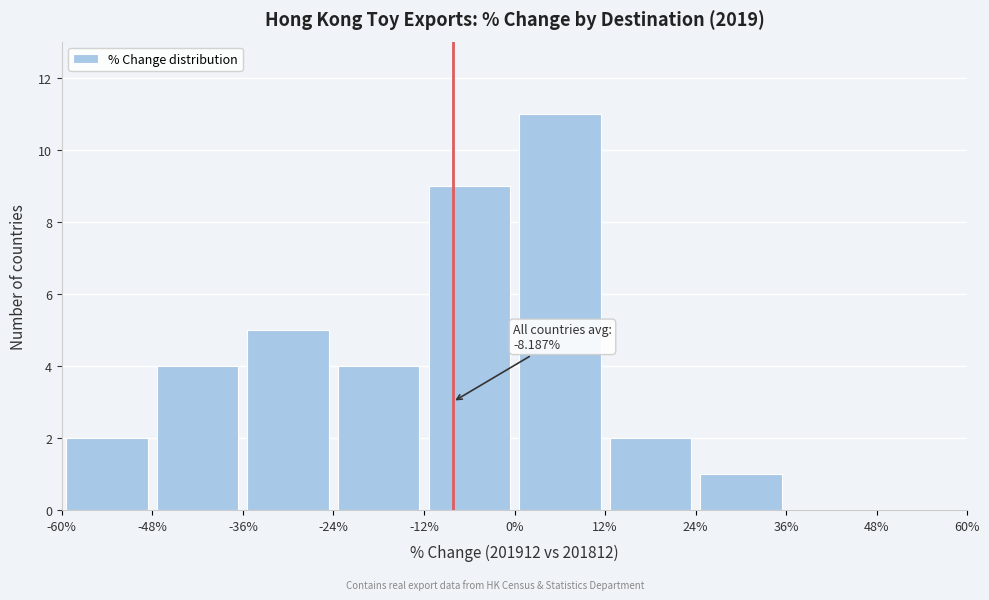

Over which range of the x-axis is the bar tallest?

0% to 12%